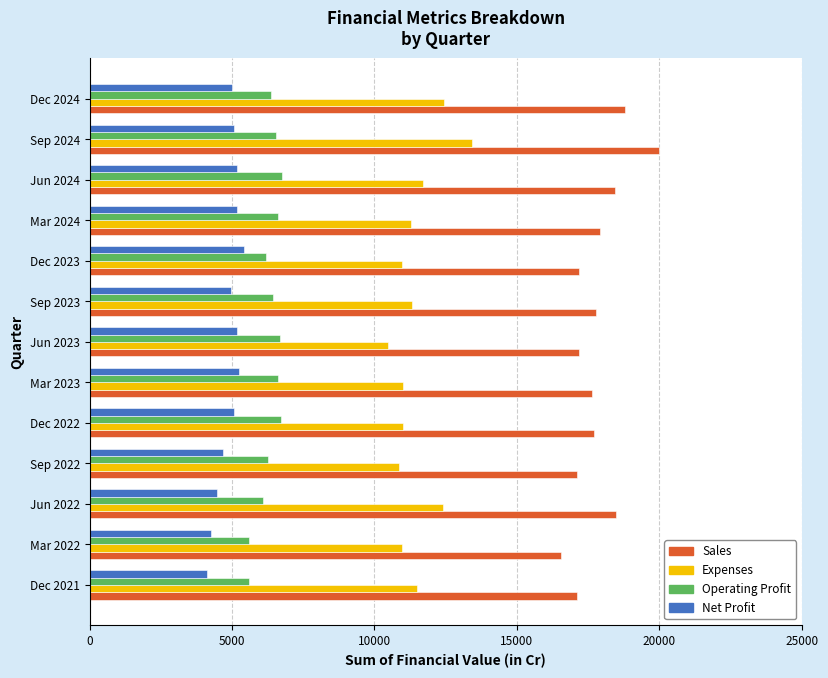

What is the minimum value for Sales?

16556